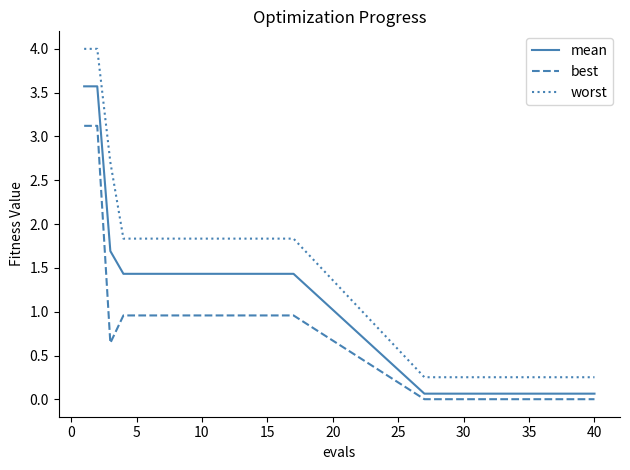

Which series has the largest total across all categories?

worst